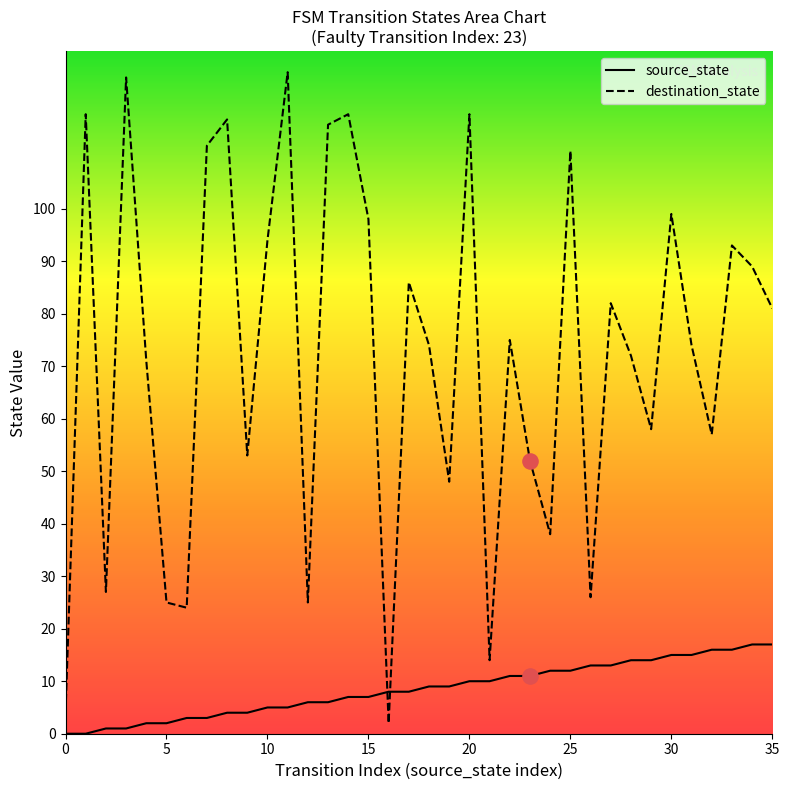

Which series has the largest Y range (max minus min)?

destination_state